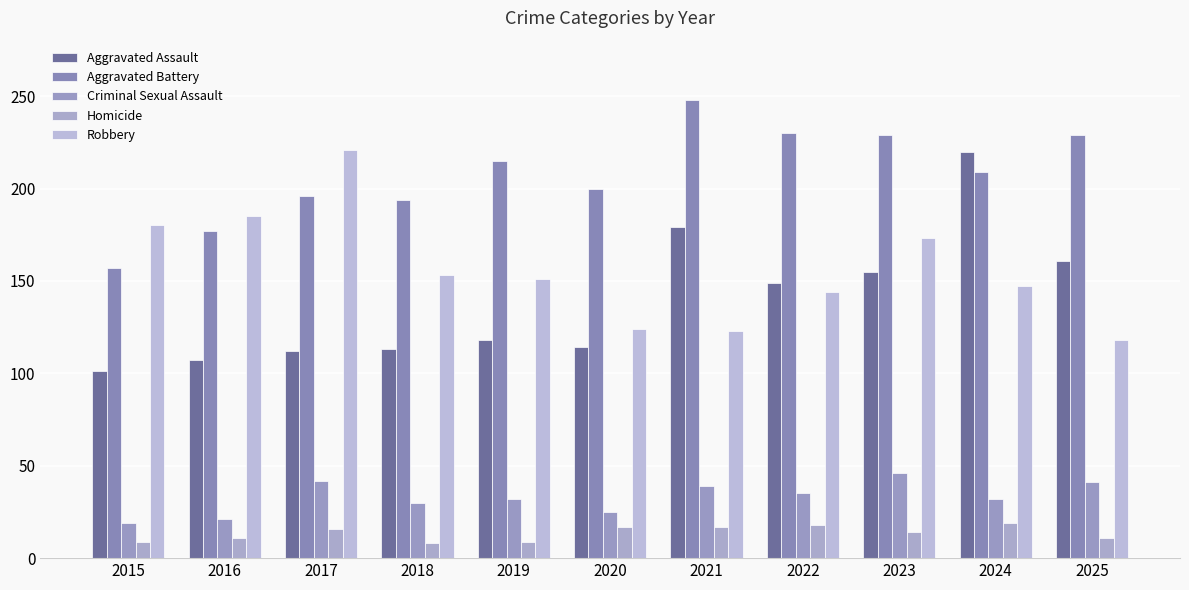

Where does the Homicide series first go above 14?

2017